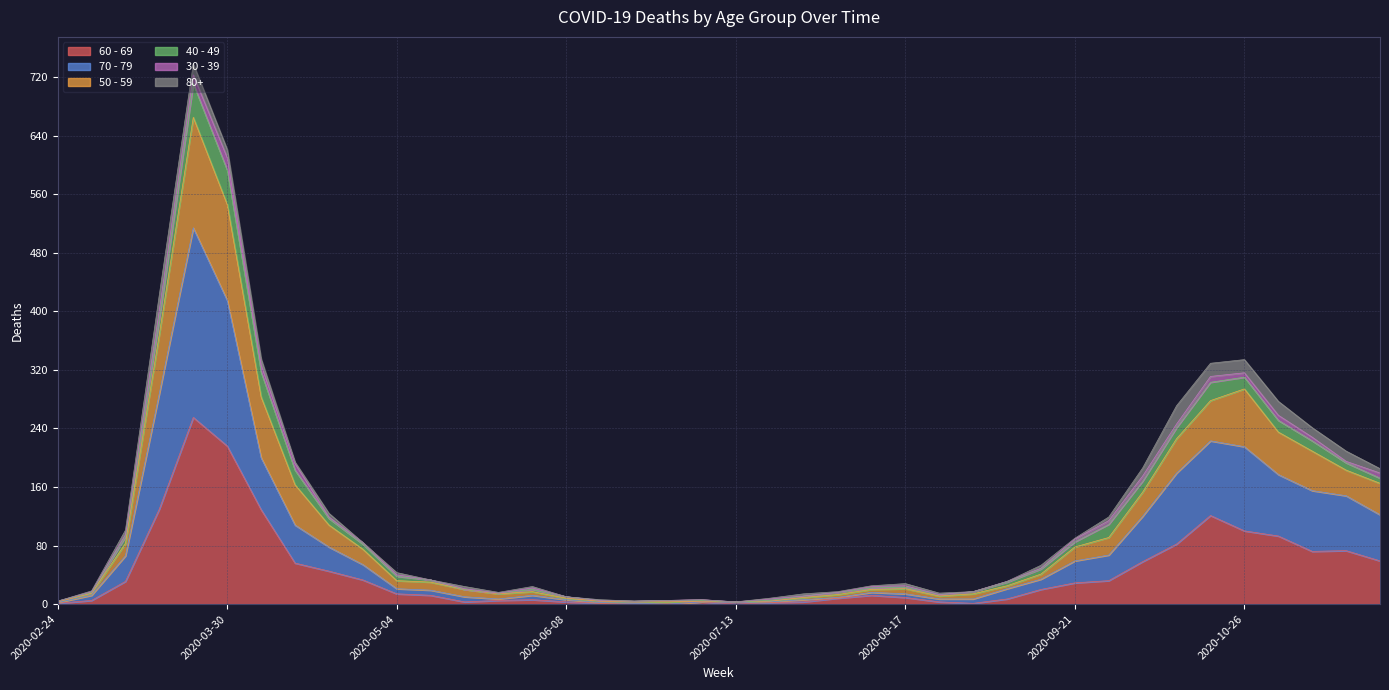

True or false: 70 - 79 has a value of 71 at 2020-11-09.

False